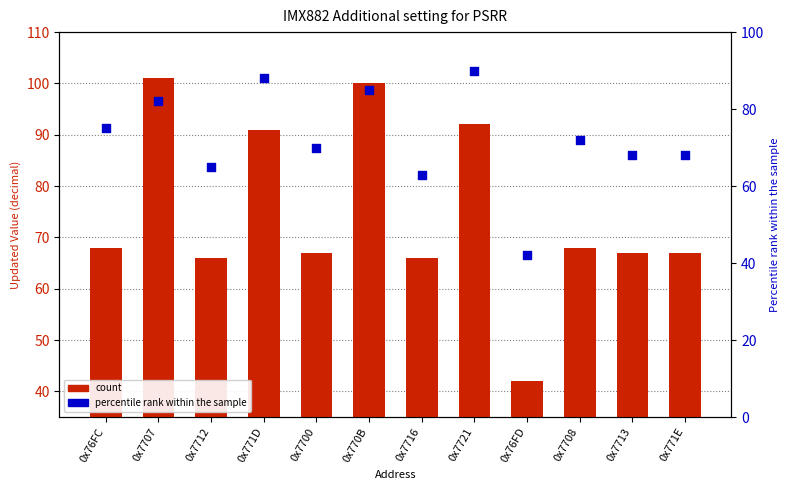

Which series contains the lowest Y value?

count